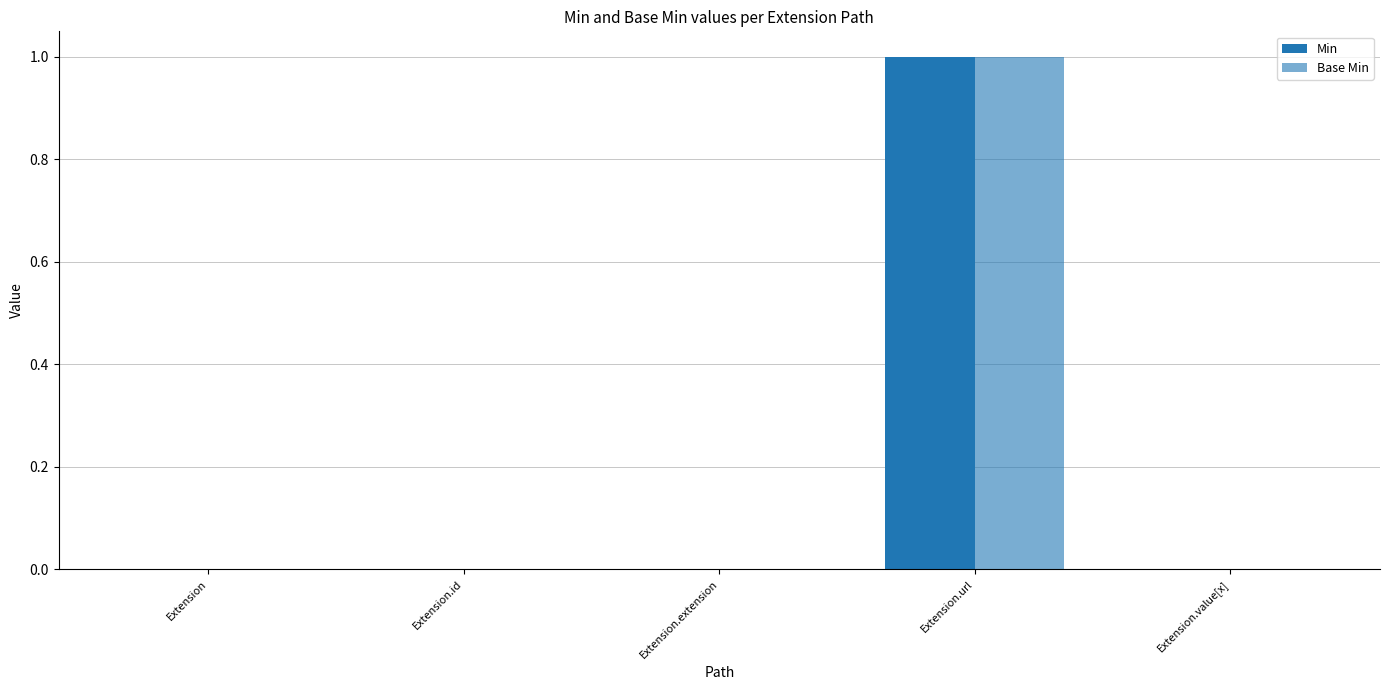

How many series are shown in this chart?

2